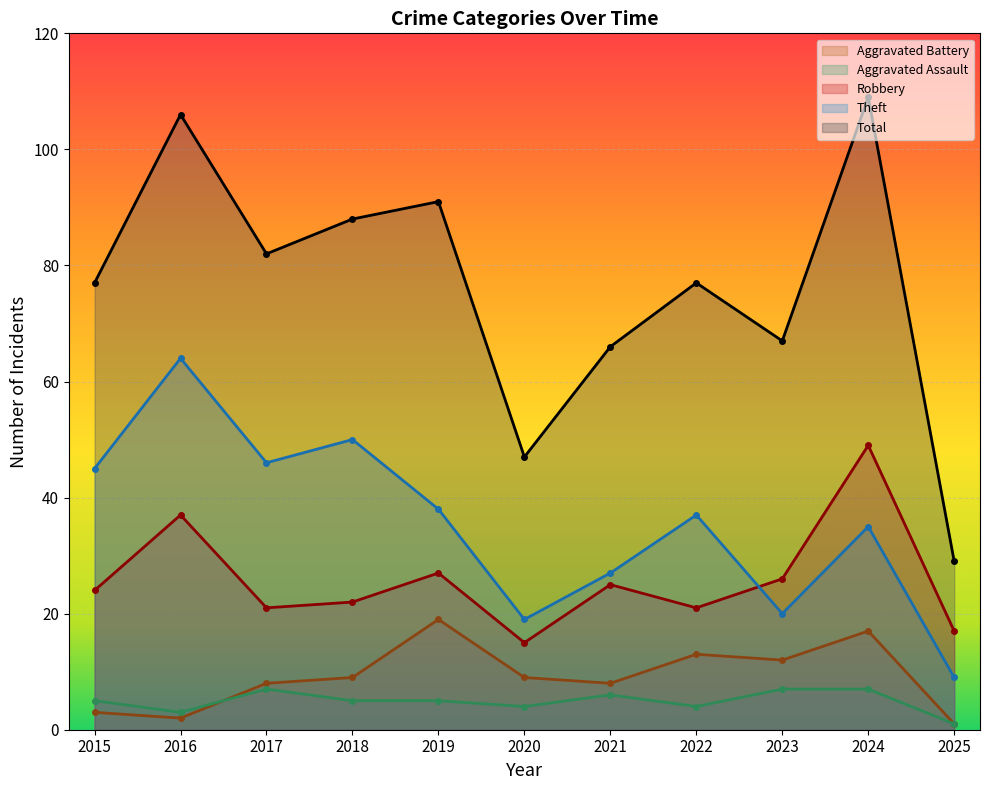

What is the approximate value of Aggravated Battery at 2024, to the nearest 10?

20